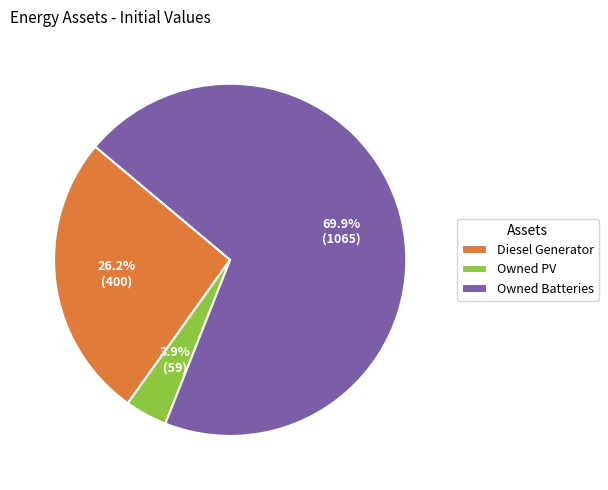

To the nearest percent, what is the average slice percentage?

33%